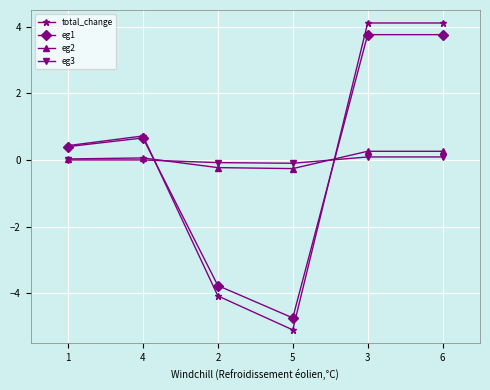

How many values in total_change are below zero?

2